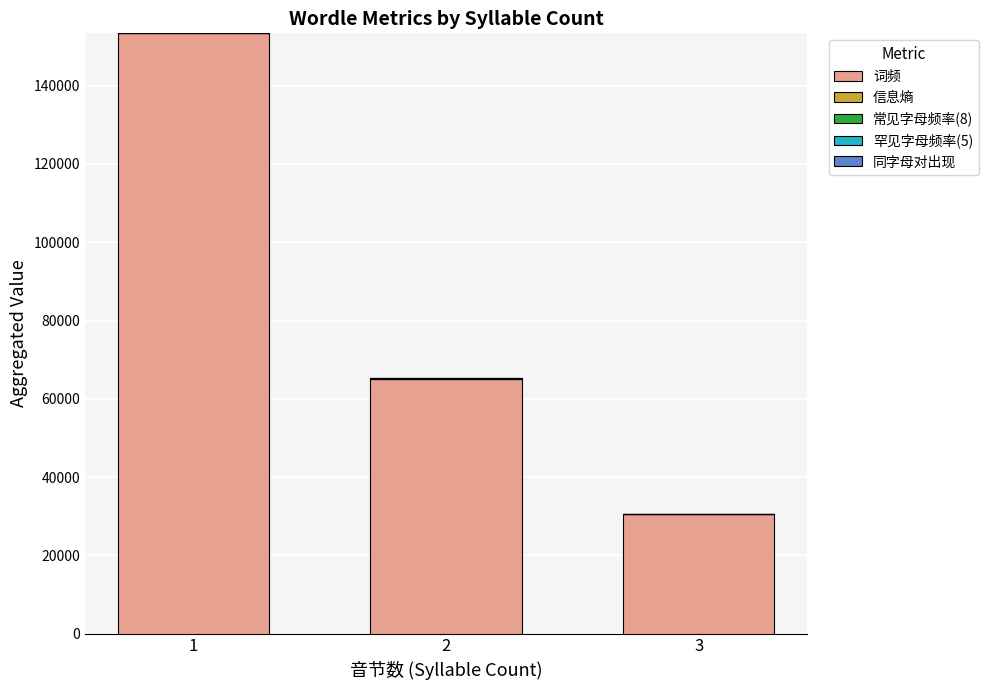

How many 常见字母频率(8) values are between 7 and 30?

3